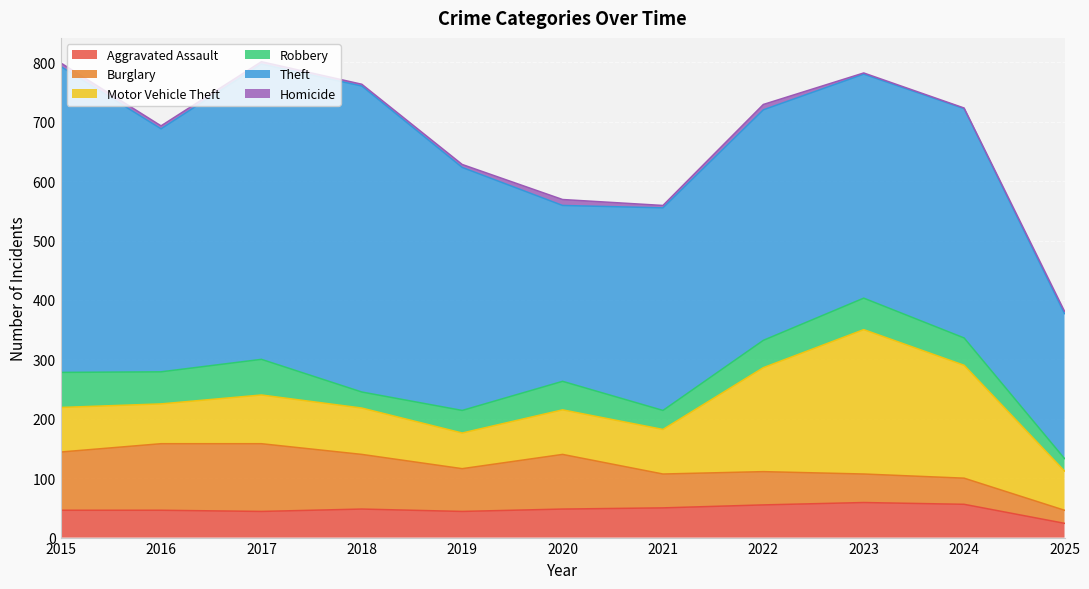

Where is the first local minimum for Burglary?

2019